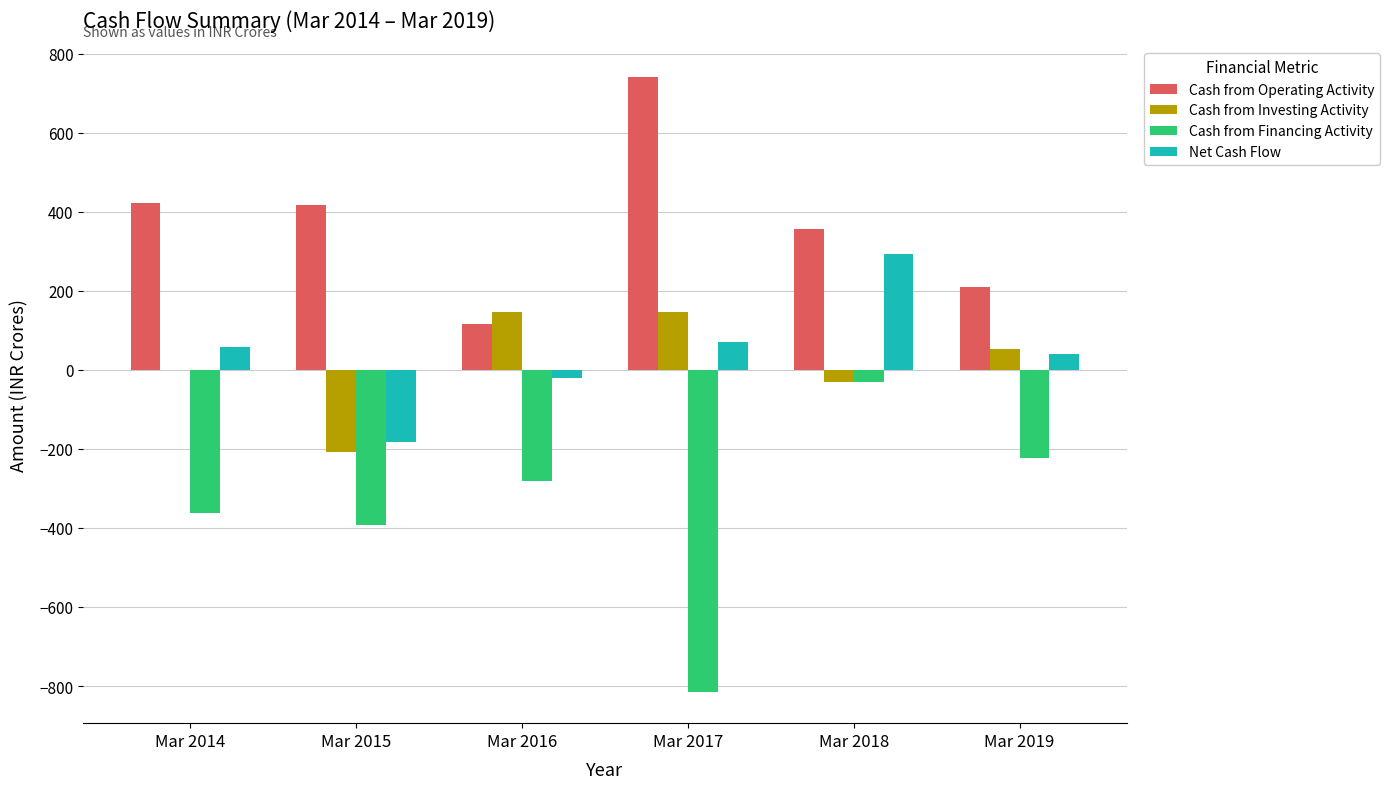

Is it true that Cash from Financing Activity equals -126 at Mar 2019?

False